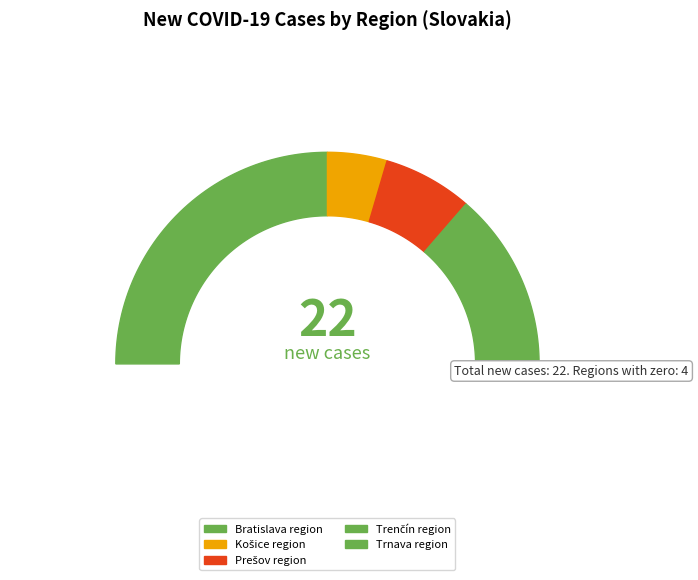

What percentage is the Bratislava region slice, to the nearest percent?

50%